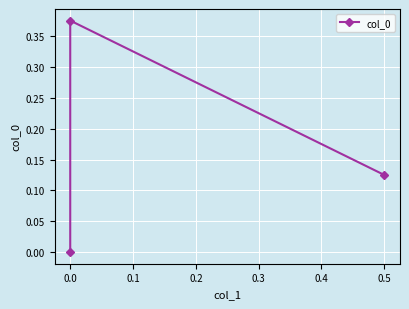

Read the value at 0.0.

0.4